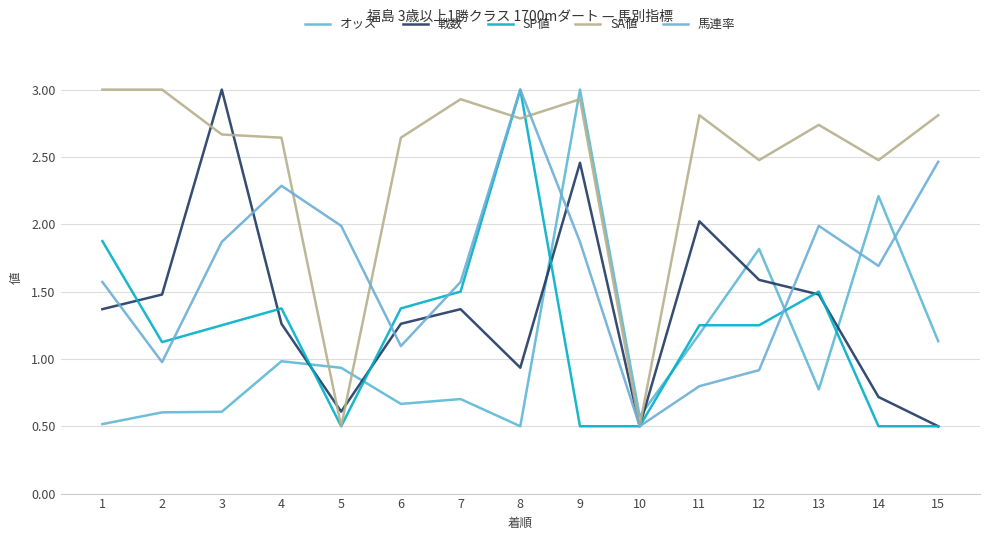

Which series has the largest range (max minus min)?

オッズ